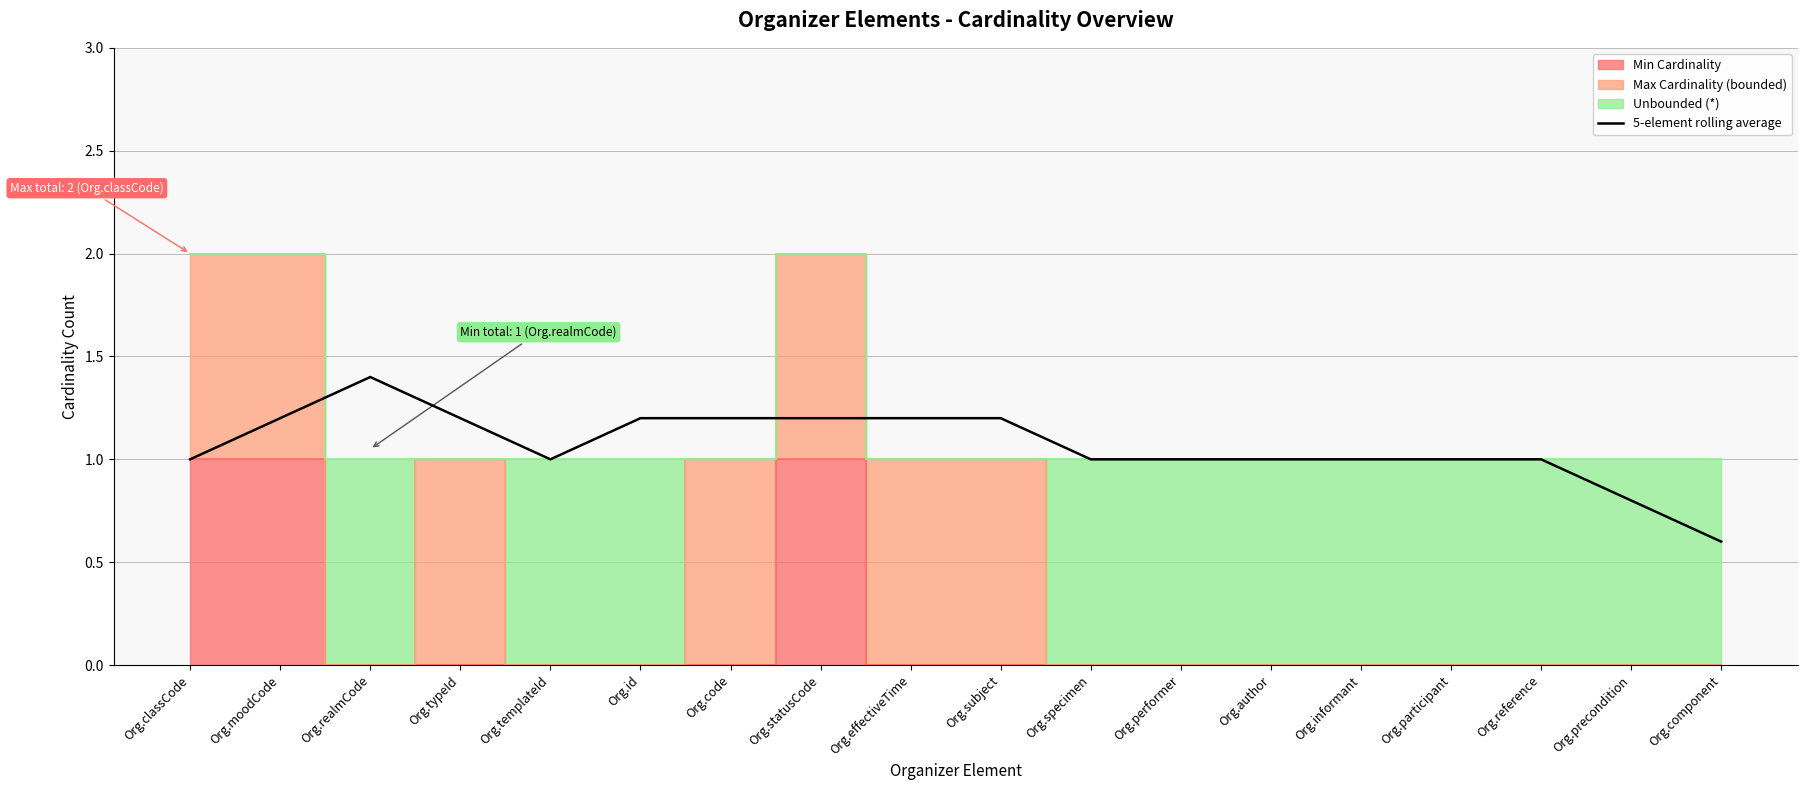

Rank the categories by value from highest to lowest.

Org.realmCode, Org.id, Org.moodCode, Org.typeId, Org.code, Org.statusCode, Org.effectiveTime, Org.subject, Org.classCode, Org.templateId, Org.specimen, Org.performer, Org.author, Org.informant, Org.participant, Org.reference, Org.precondition, Org.component